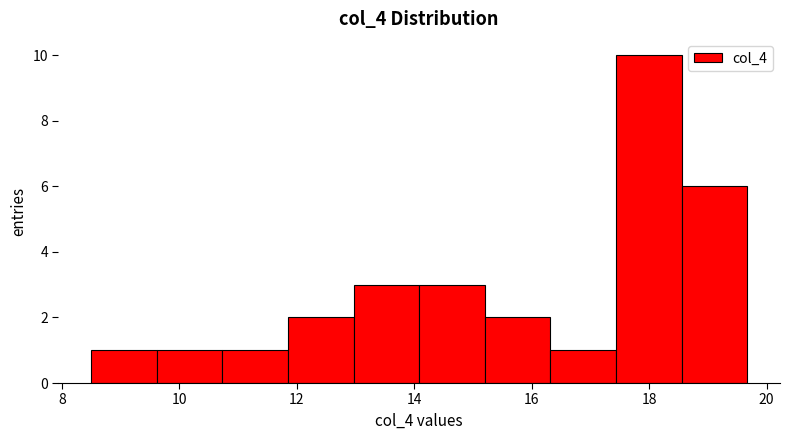

Reading left to right, transcribe this chart: for each bar, give the range it covers on the x-axis and its height. Neither the bar edges nor the heights are printed on the chart, so give them approximately, as read against the axes.

8.6 to 9.6: 1
9.6 to 10.8: 1
10.8 to 11.8: 1
11.8 to 13.0: 2
13.0 to 14.0: 3
14.0 to 15.2: 3
15.2 to 16.4: 2
16.4 to 17.4: 1
17.4 to 18.6: 10
18.6 to 19.6: 6